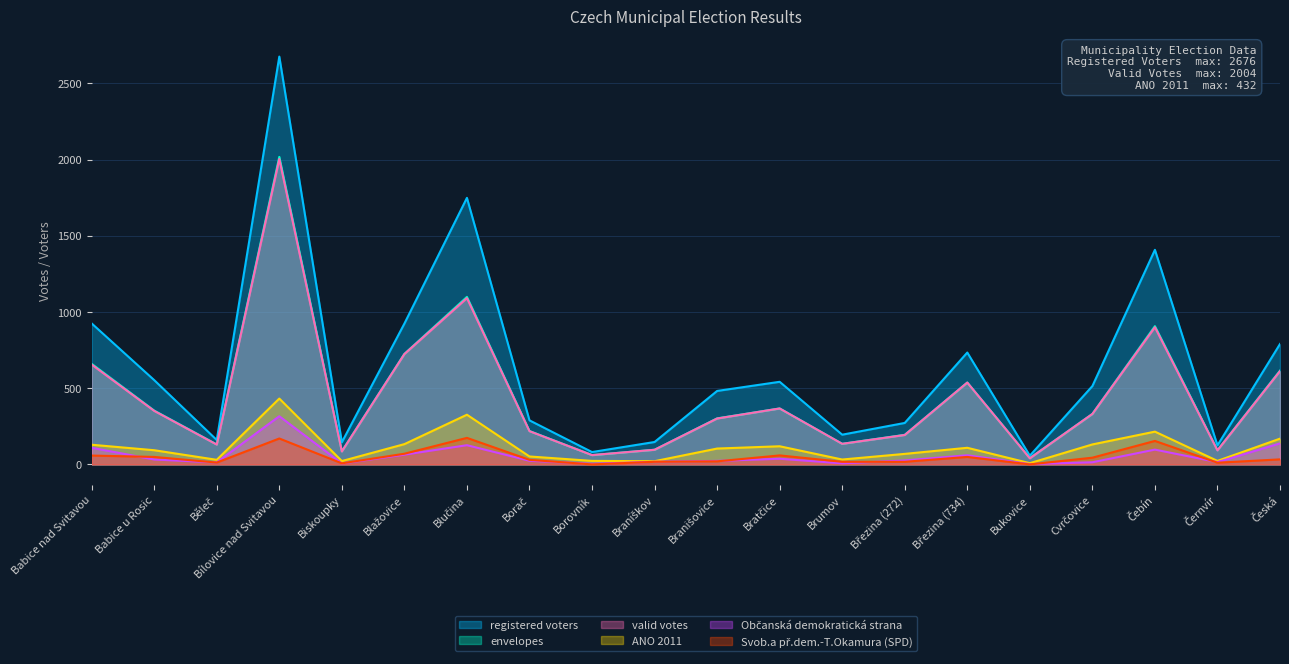

Reading right to left, list all the values displayed in this chart.

registered voters: Česká=790	Černvír=125	Čebín=1408	Cvrčovice=514	Bukovice=57	Březina (734)=734	Březina (272)=272	Brumov=195	Bratčice=542	Branišovice=482	Braníškov=147	Borovník=81	Borač=289	Blučina=1749	Blažovice=924	Biskoupky=145	Bílovice nad Svitavou=2676	Běleč=160	Babice u Rosic=553	Babice nad Svitavou=925
envelopes: Česká=615	Černvír=93	Čebín=907	Cvrčovice=331	Bukovice=41	Březina (734)=537	Březina (272)=194	Brumov=135	Bratčice=367	Branišovice=302	Braníškov=96	Borovník=61	Borač=219	Blučina=1099	Blažovice=725	Biskoupky=86	Bílovice nad Svitavou=2018	Běleč=131	Babice u Rosic=353	Babice nad Svitavou=660
valid votes: Česká=612	Černvír=92	Čebín=900	Cvrčovice=331	Bukovice=40	Březina (734)=537	Březina (272)=193	Brumov=135	Bratčice=367	Branišovice=301	Braníškov=96	Borovník=61	Borač=218	Blučina=1091	Blažovice=724	Biskoupky=85	Bílovice nad Svitavou=2004	Běleč=130	Babice u Rosic=351	Babice nad Svitavou=655
ANO 2011: Česká=169	Černvír=23	Čebín=215	Cvrčovice=131	Bukovice=8	Březina (734)=109	Březina (272)=69	Brumov=32	Bratčice=119	Branišovice=104	Braníškov=21	Borovník=23	Borač=52	Blučina=326	Blažovice=133	Biskoupky=22	Bílovice nad Svitavou=432	Běleč=30	Babice u Rosic=93	Babice nad Svitavou=129
Občanská demokratická strana: Česká=138	Černvír=15	Čebín=97	Cvrčovice=14	Bukovice=2	Březina (734)=60	Březina (272)=26	Brumov=7	Bratčice=37	Branišovice=23	Braníškov=17	Borovník=4	Borač=24	Blučina=126	Blažovice=64	Biskoupky=6	Bílovice nad Svitavou=316	Běleč=13	Babice u Rosic=32	Babice nad Svitavou=109
Svob.a př.dem.-T.Okamura (SPD): Česká=33	Černvír=11	Čebín=154	Cvrčovice=44	Bukovice=0	Březina (734)=49	Březina (272)=17	Brumov=17	Bratčice=59	Branišovice=20	Braníškov=17	Borovník=0	Borač=30	Blučina=174	Blažovice=70	Biskoupky=7	Bílovice nad Svitavou=170	Běleč=12	Babice u Rosic=49	Babice nad Svitavou=58